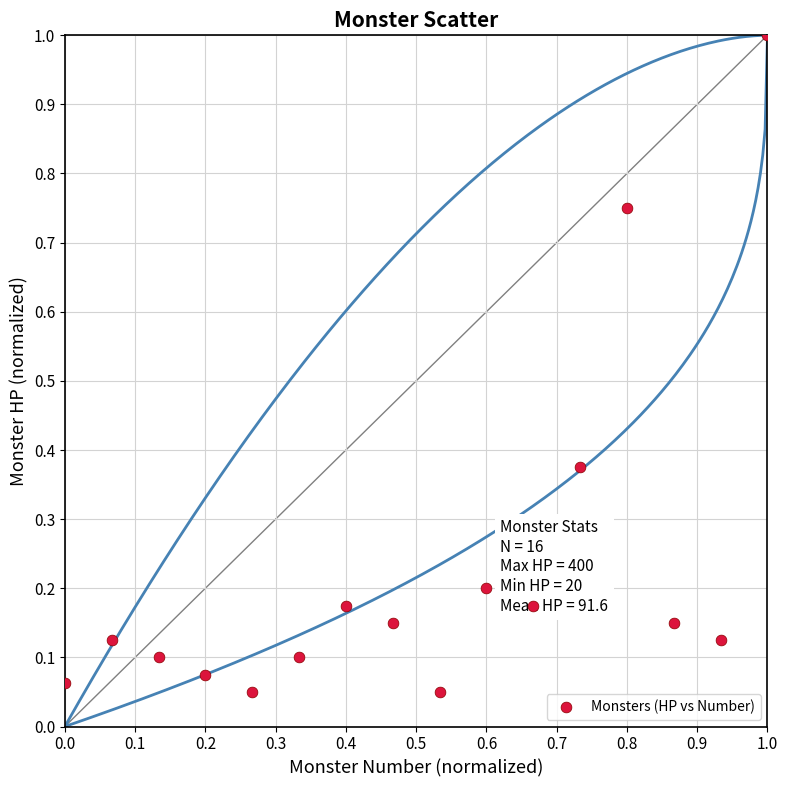

What is the range of X values (max minus min)?

1.0